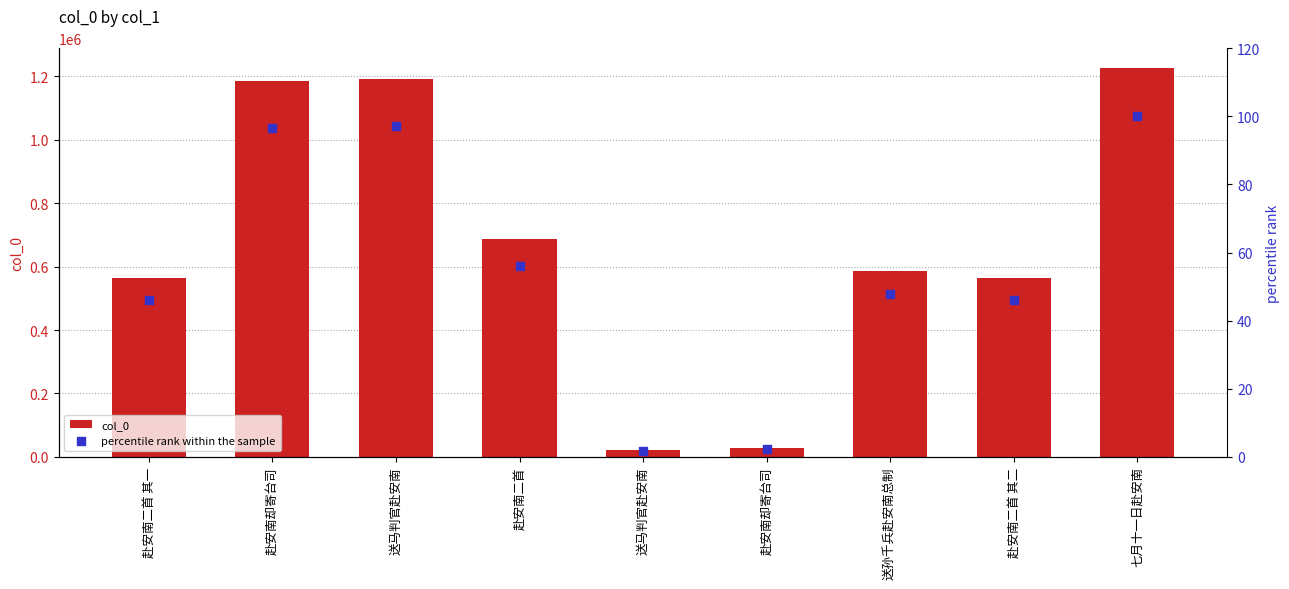

At which category is the sum across all series the highest?

七月十一日赴安南